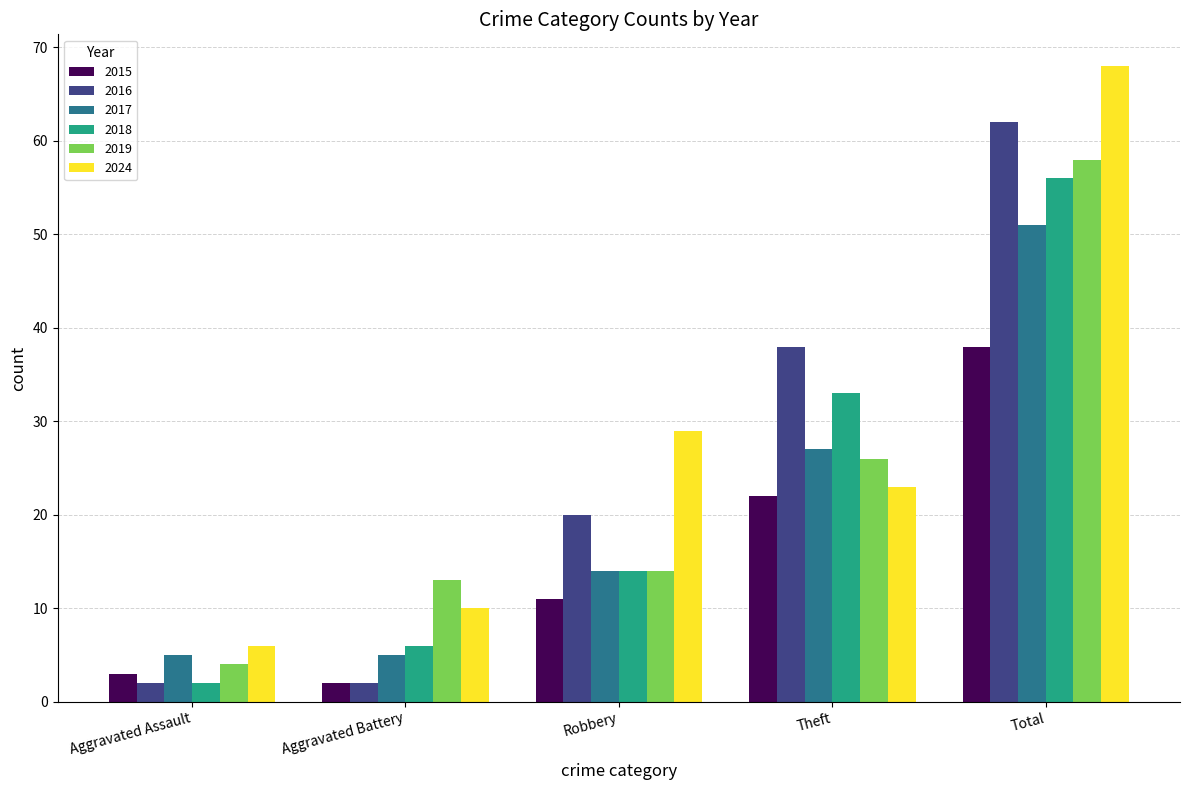

At which category is the sum across all series the highest?

Total